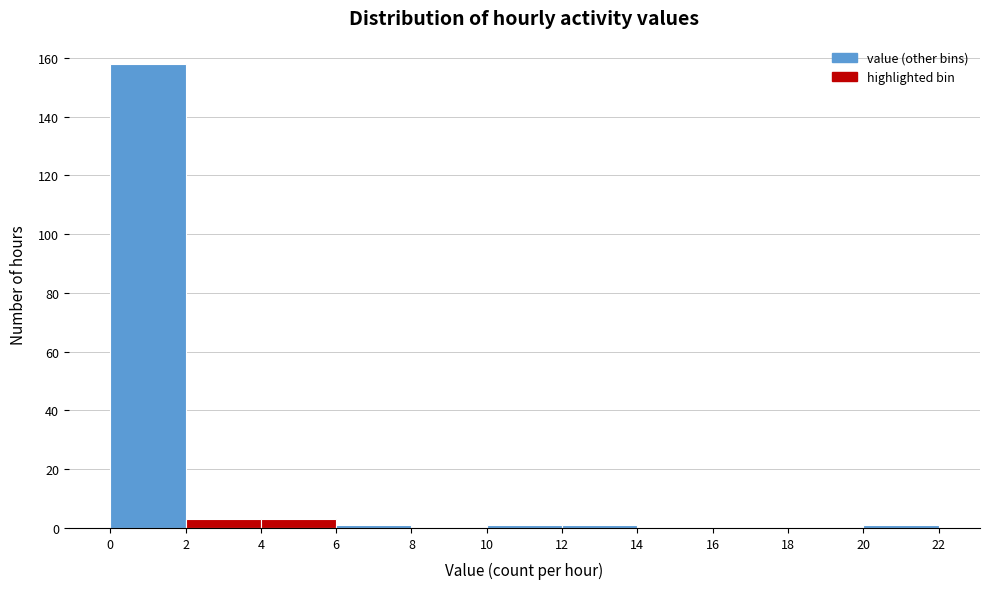

How tall is the bar that spans 0 to 2 on the x-axis? The values are not printed on the chart, so give them approximately, as read against the axis.

158